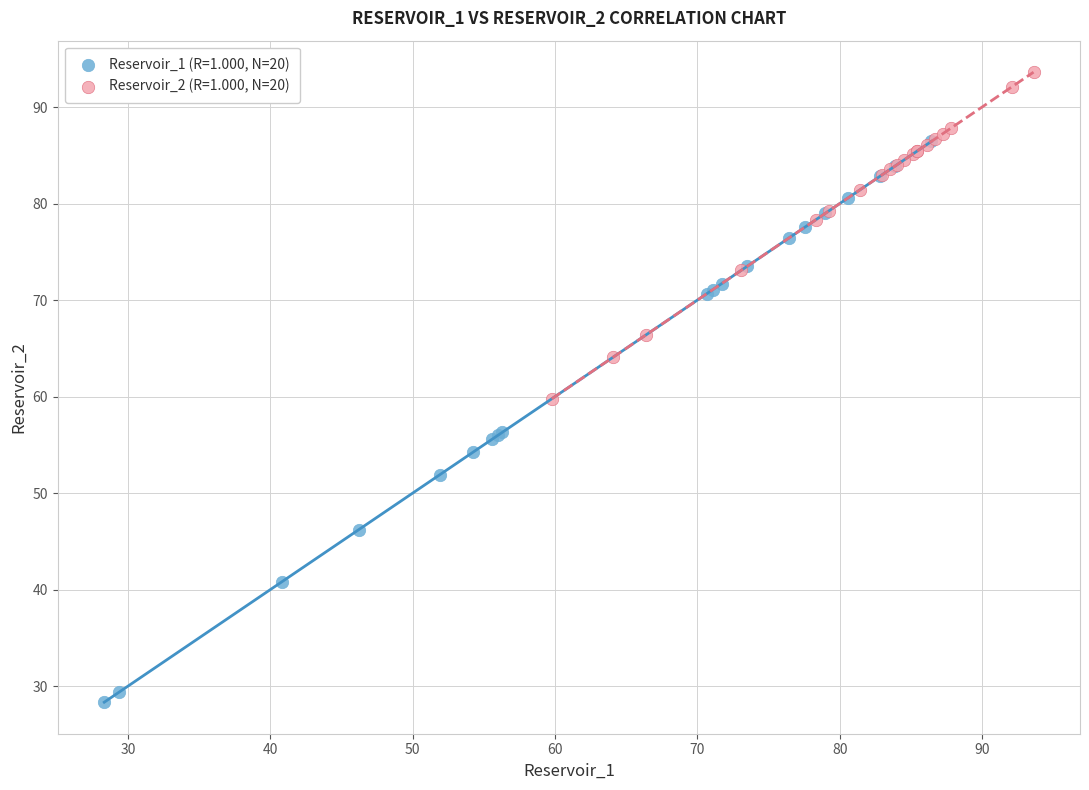

What are all the series names shown in the legend?

Reservoir_1 (R=1.000, N=20), Reservoir_2 (R=1.000, N=20)